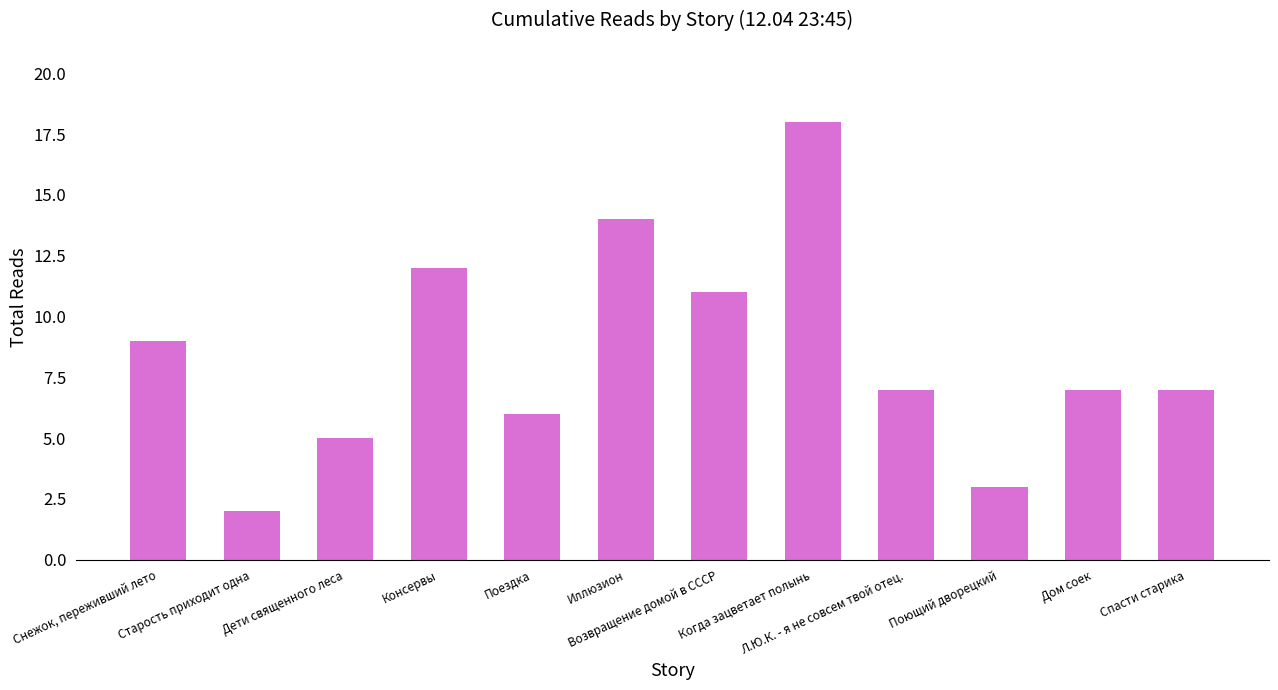

What is the change in value from Старость приходит одна to Иллюзион?

+12